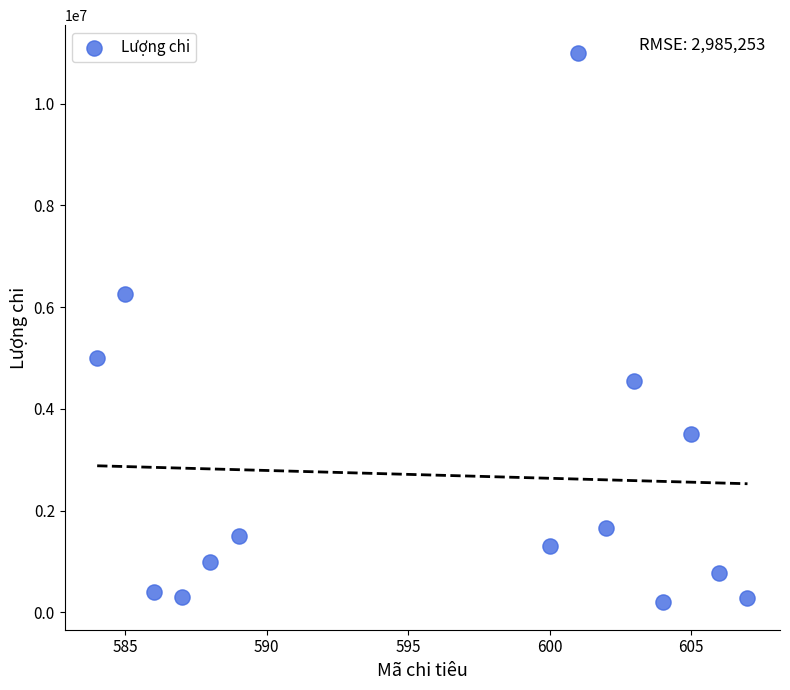

What is the range of X values (max minus min)?

23